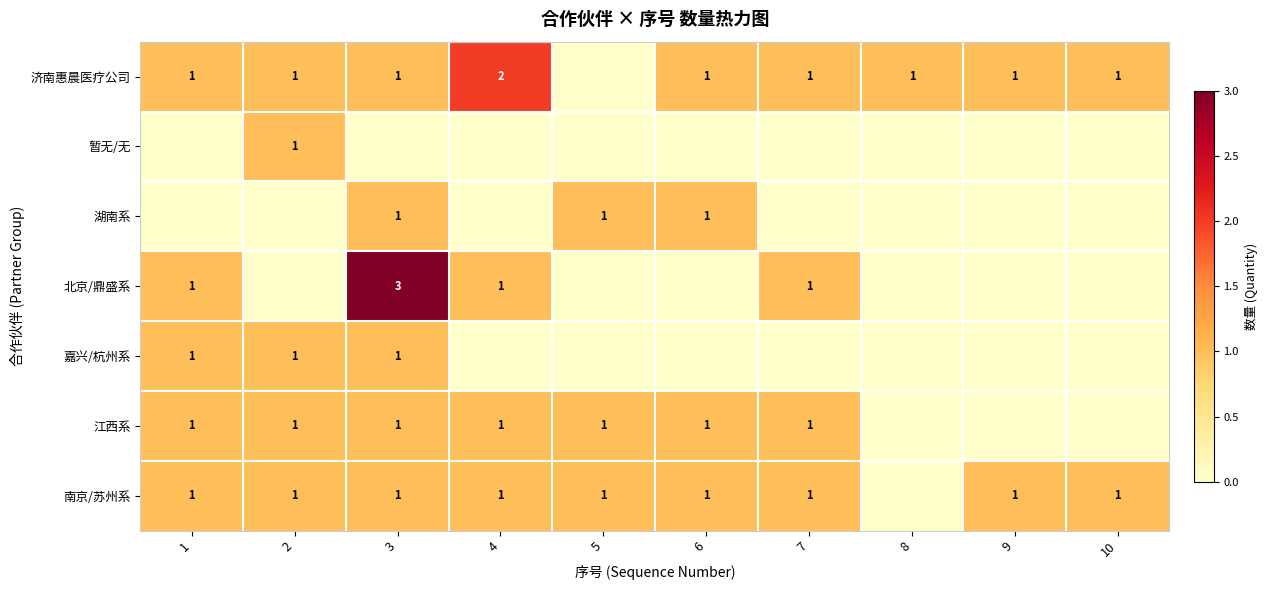

The value of 济南惠晨医疗公司 at 9 is 2. True or false?

False